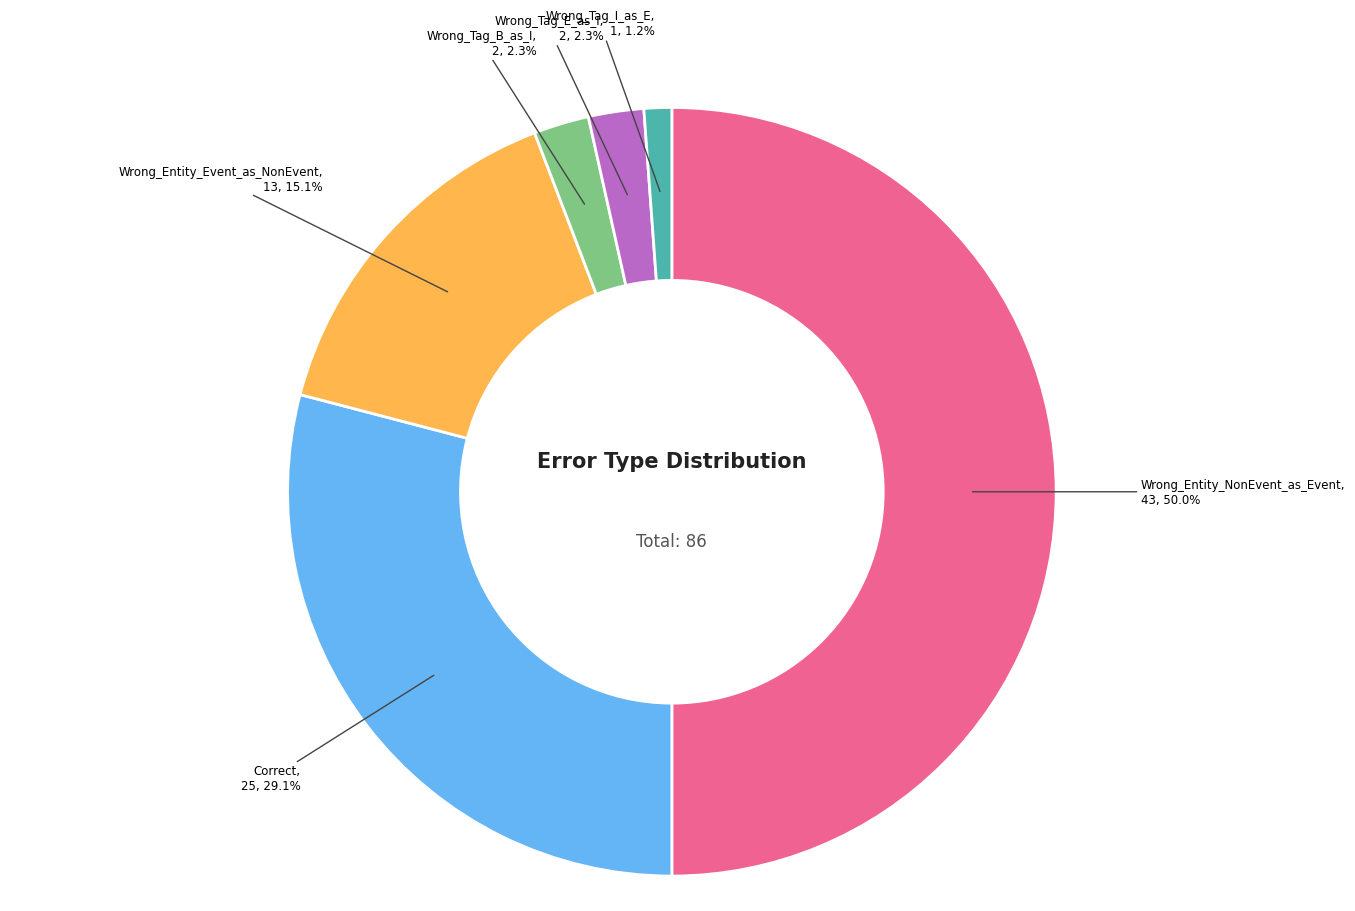

Is there any slice that represents more than half of the pie?

No